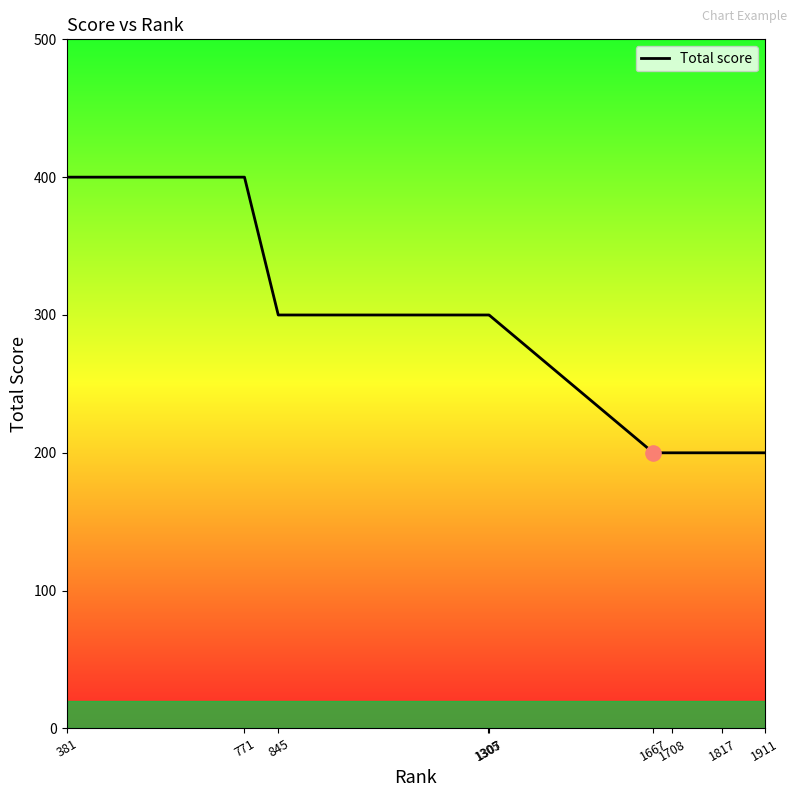

What is the change in value from 771 to 1305?

-100